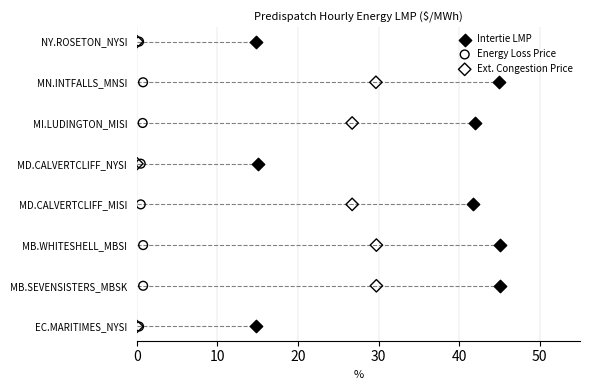

What are all the series names shown in the legend?

Intertie LMP, Energy Loss Price, Ext. Congestion Price